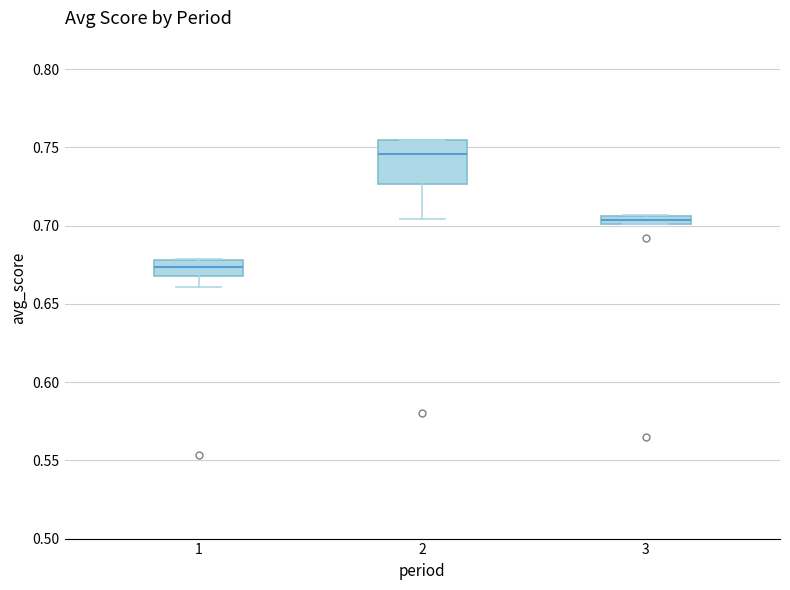

Comparing the boxes themselves (not the whiskers), which one is the tallest?

2